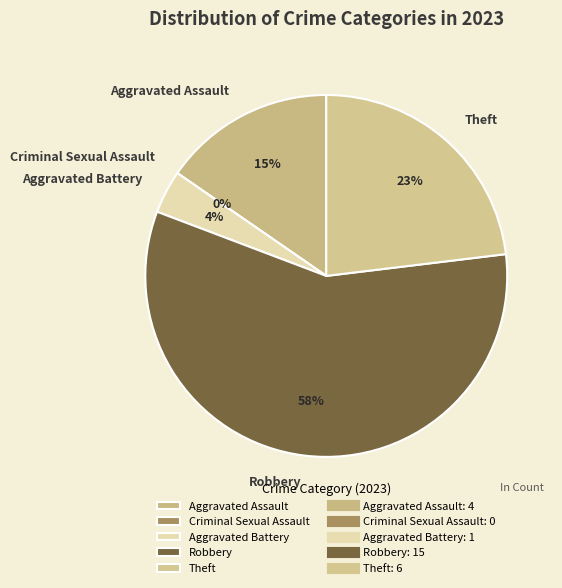

To the nearest percent, what is the combined percentage of Aggravated Battery and Criminal Sexual Assault?

4%